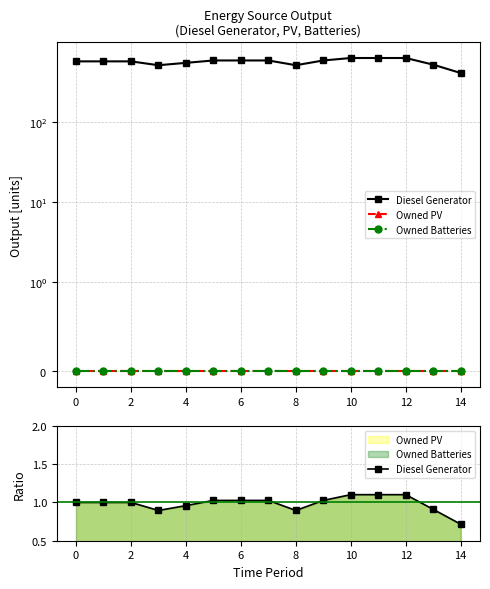

What are all the series names shown in the legend?

Diesel Generator, Owned PV, Owned Batteries